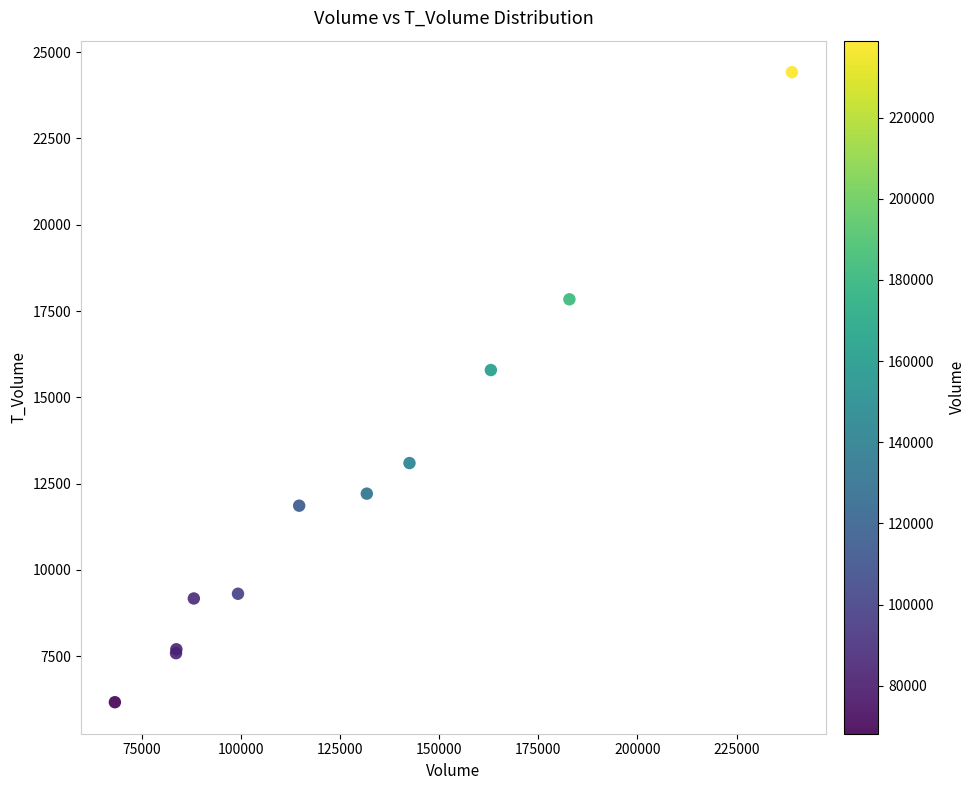

What Y value in the scatter plot is closest to 15293?

15790